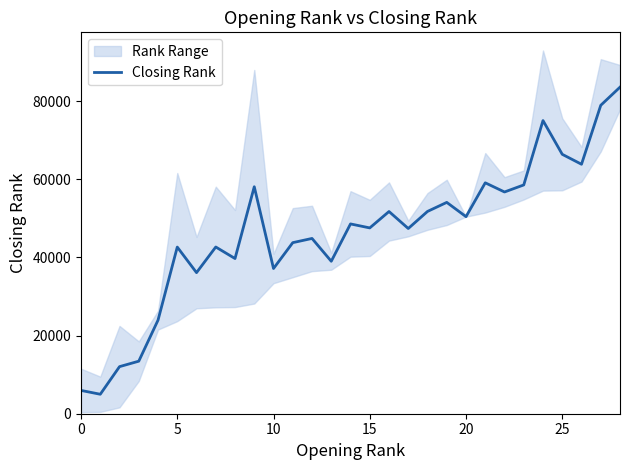

What is the greatest value displayed?

83597.5